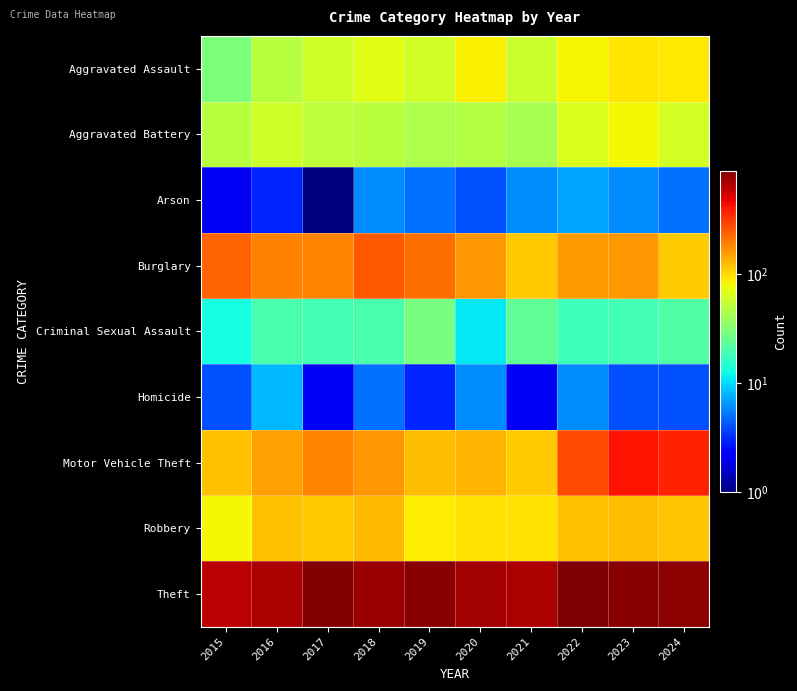

Between 2022 and 2023, which is larger?

2023